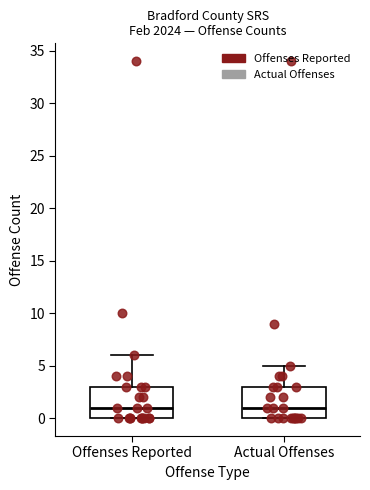

Where does the upper whisker of the box for Actual Offenses end on the y-axis? The values are not printed on the chart, so give them approximately, as read against the axis.

5